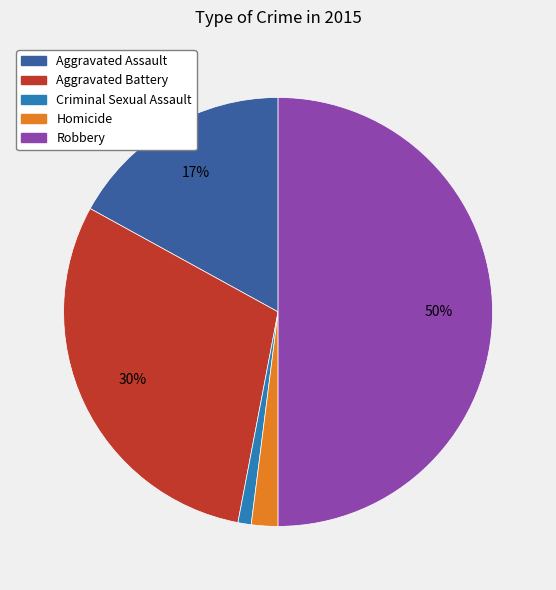

Rank the categories by value from lowest to highest.

Criminal Sexual Assault, Homicide, Aggravated Assault, Aggravated Battery, Robbery